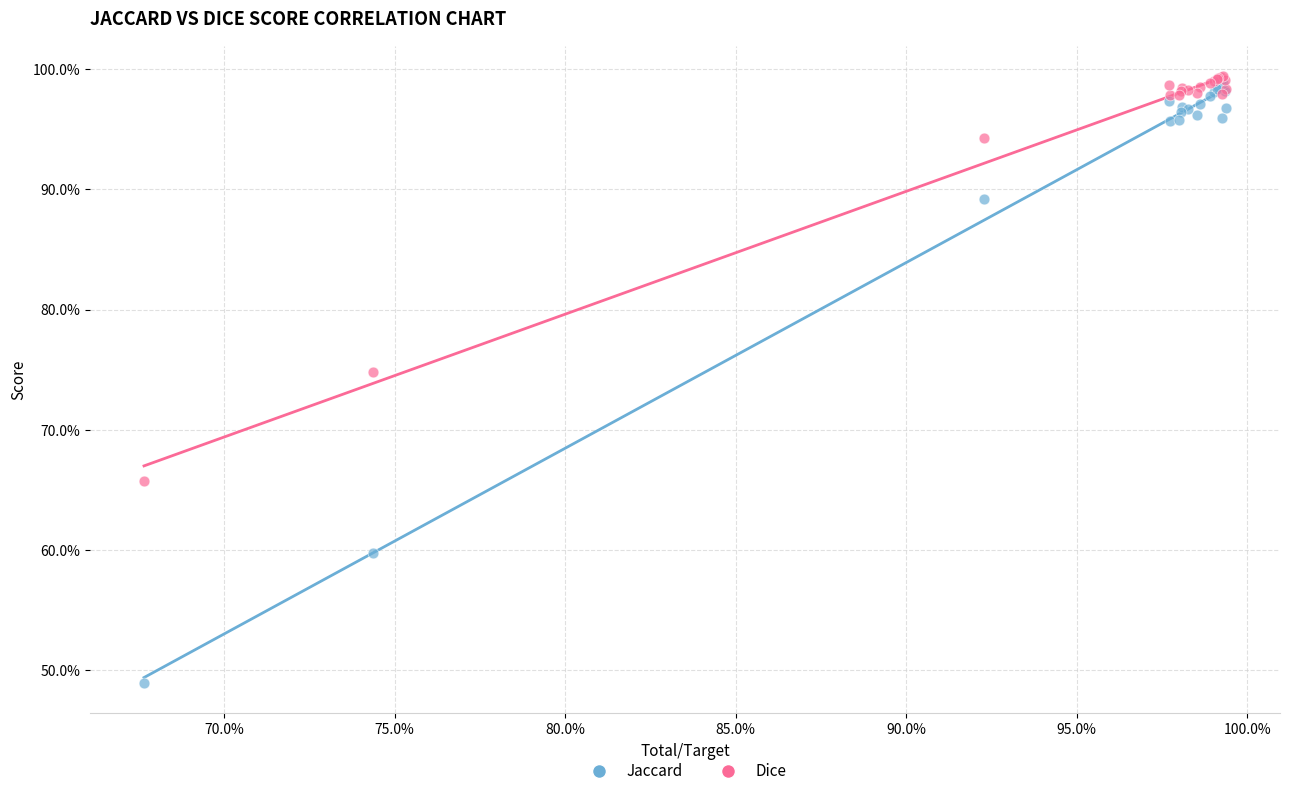

Which series reaches the minimum Y coordinate?

Jaccard